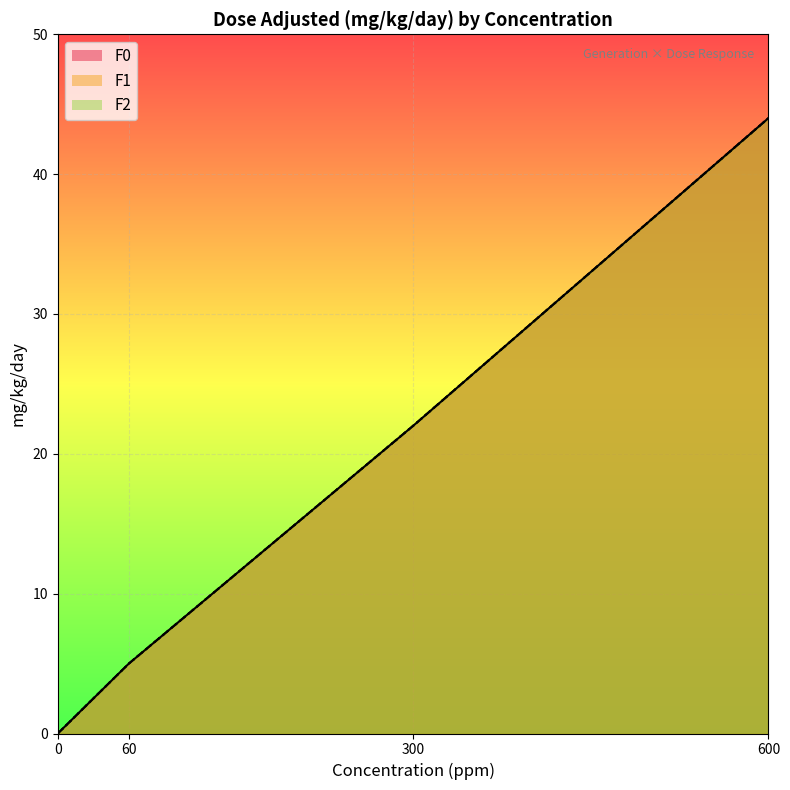

Is it true that F2 equals 8 at 60?

False